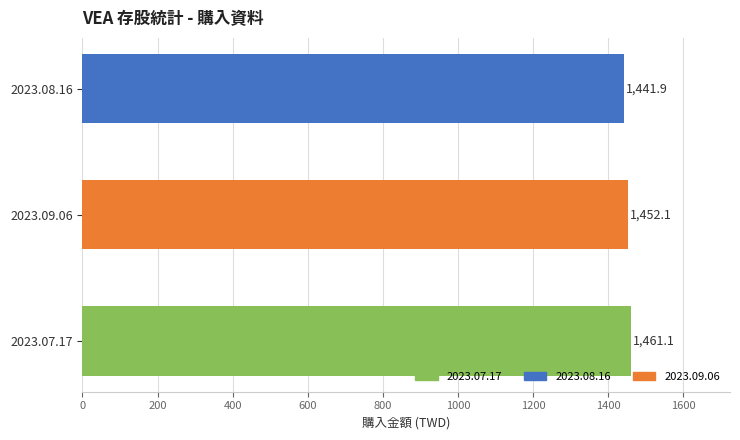

At which label is the value closest to 1451?

2023.09.06